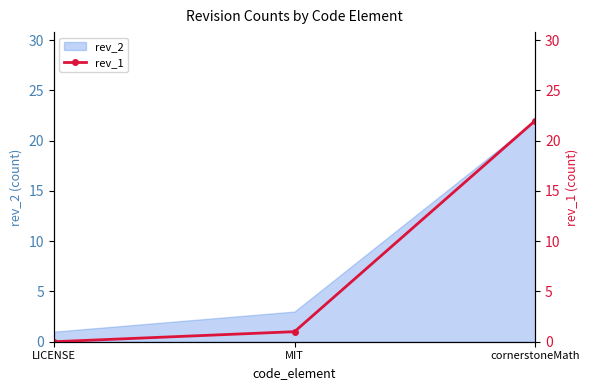

What is the label of the 3rd point from the left?

cornerstoneMath